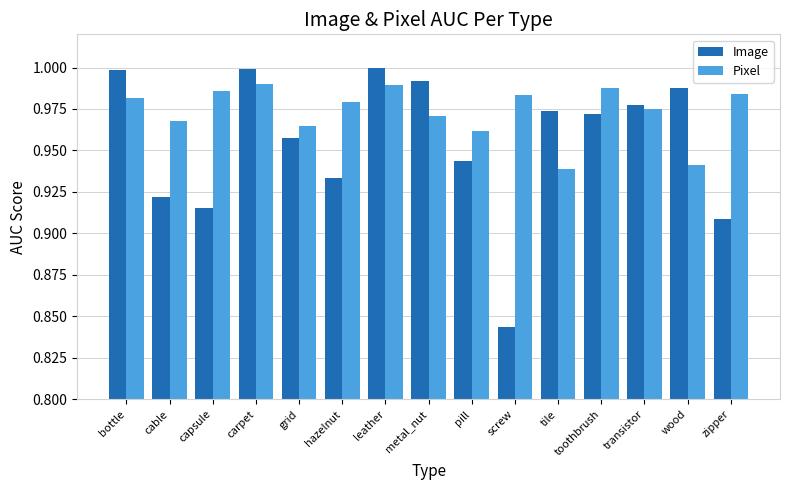

What is the label of the 9th bar from the right?

leather